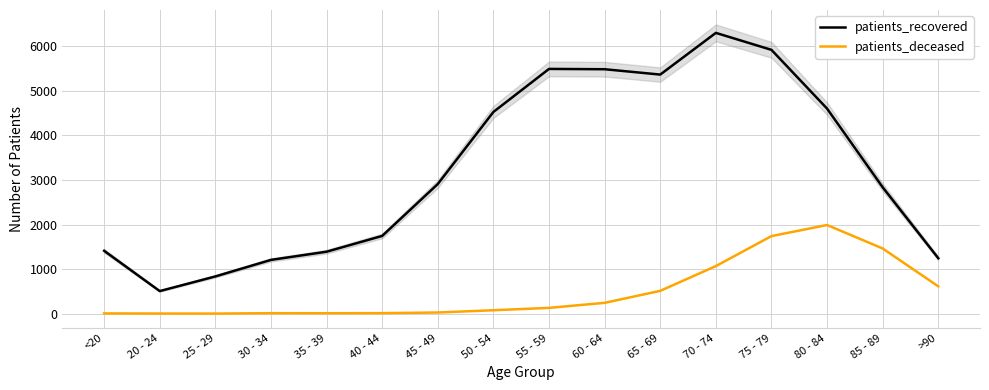

Where is the first local maximum for patients_deceased?

30 - 34